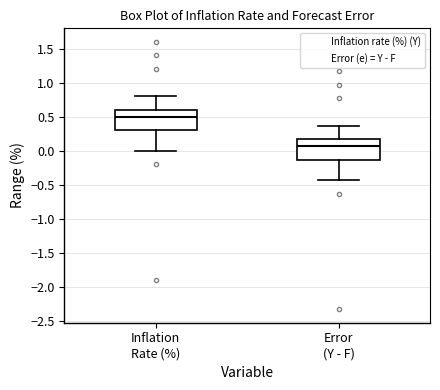

Reading left to right, transcribe this box plot: for each box, give where its median line is, the range the box spans, and where its two whiskers end, as read against the y-axis. The values are not printed on the chart, so give them approximately, as read against the axis.

Inflation Rate (%): median 0.50, box 0.30 to 0.60, whiskers 0.00 to 0.80
Error (Y - F): median 0.05, box -0.15 to 0.15, whiskers -0.45 to 0.35